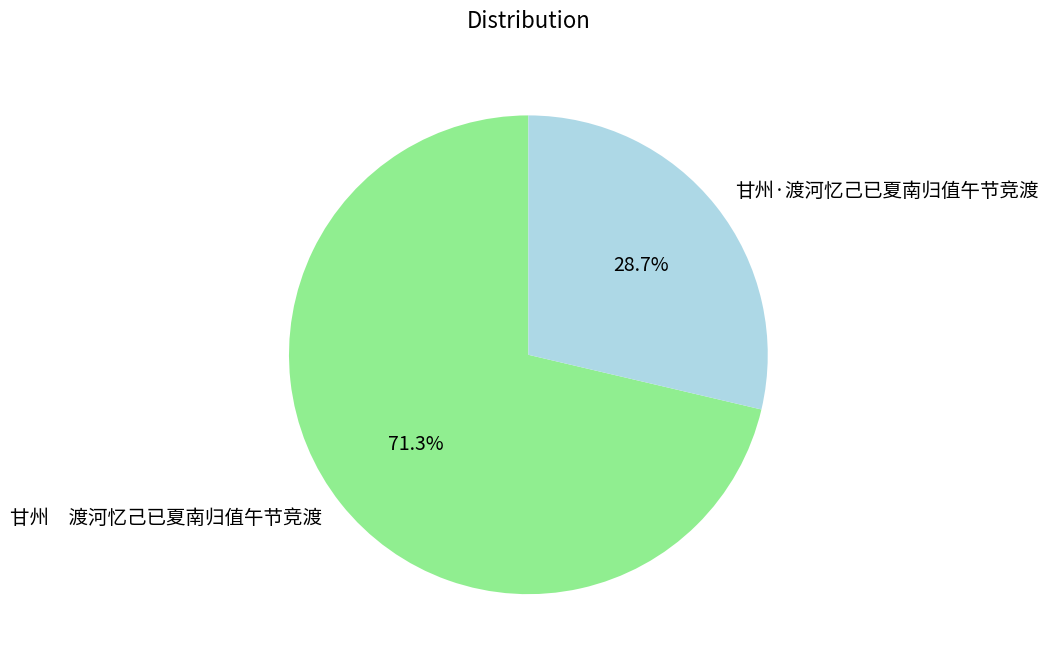

Is there a majority slice in this chart?

Yes